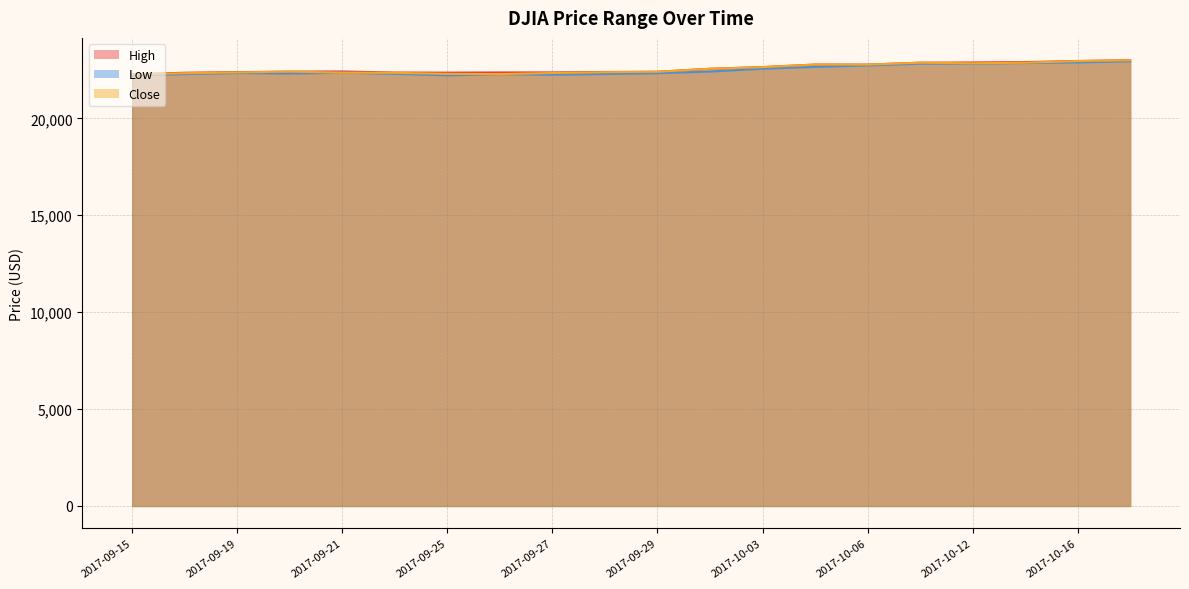

At 2017-09-25, list the series in order from largest to smallest.

High, Close, Low